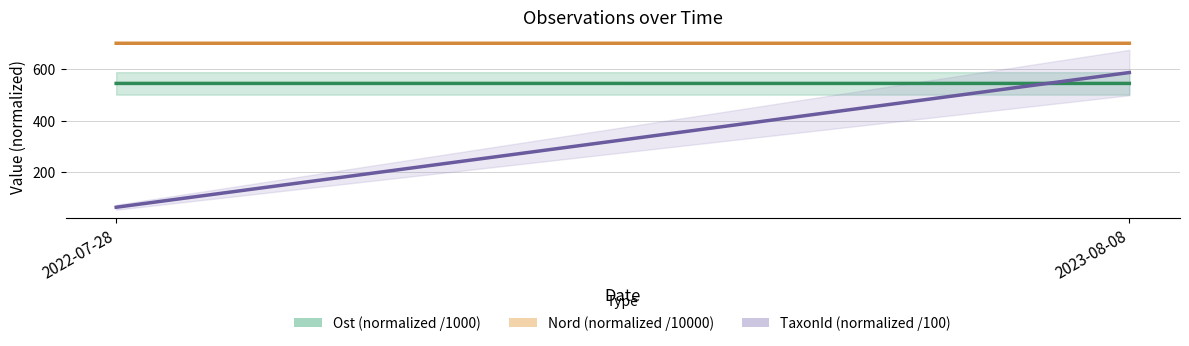

What is the label of the 2nd point from the right?

2022-07-28